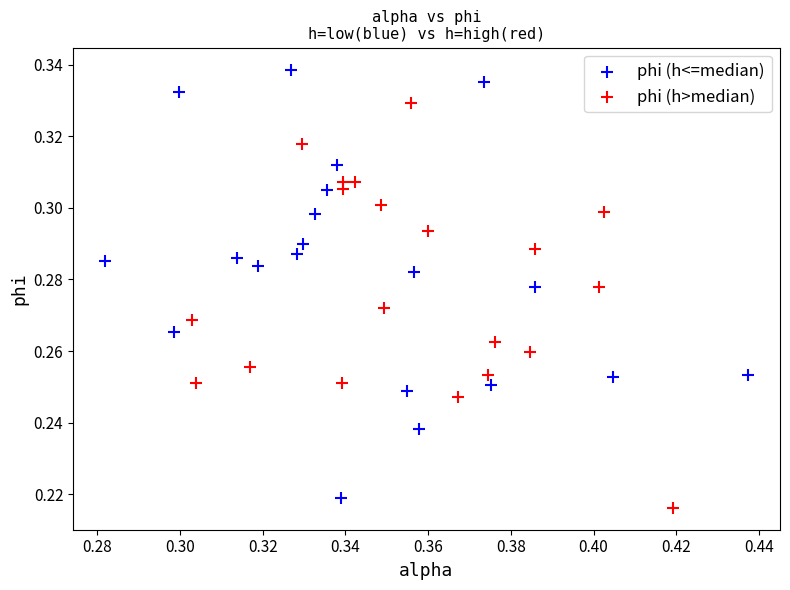

What are all the series names shown in the legend?

phi (h<=median), phi (h>median)